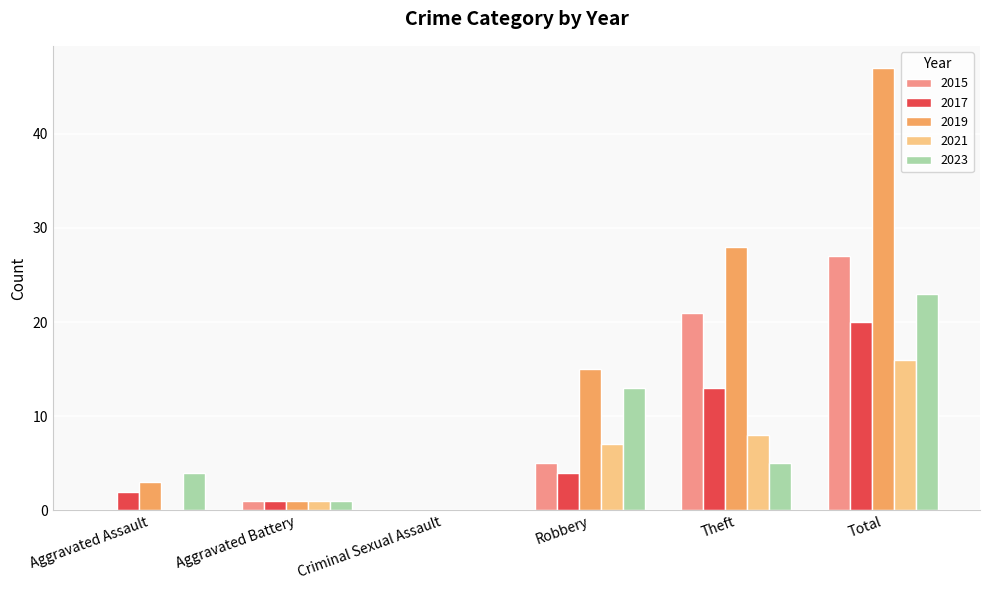

How many series are shown in this chart?

5